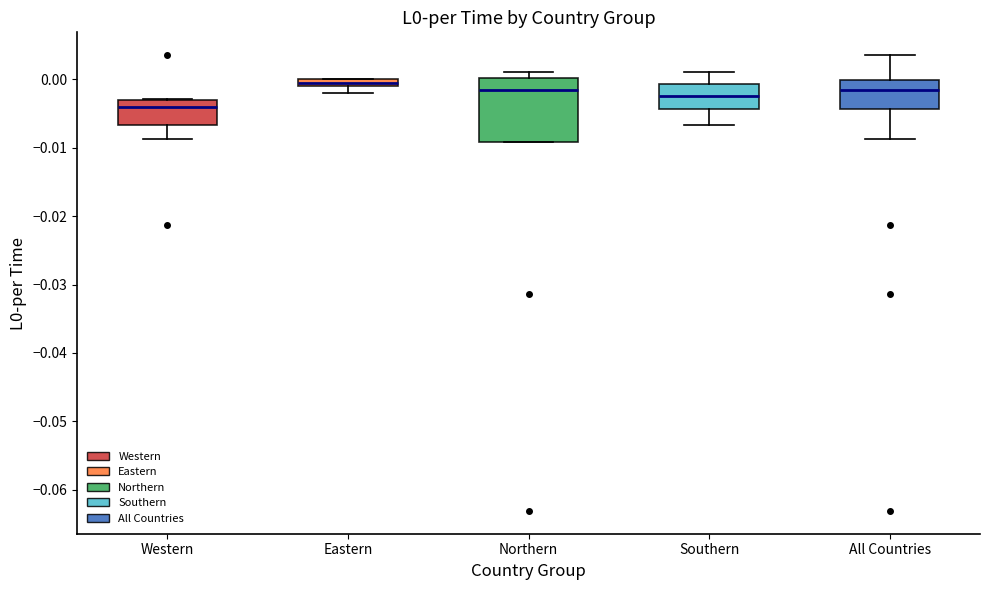

Comparing the boxes themselves (not the whiskers), which one is the tallest?

Northern